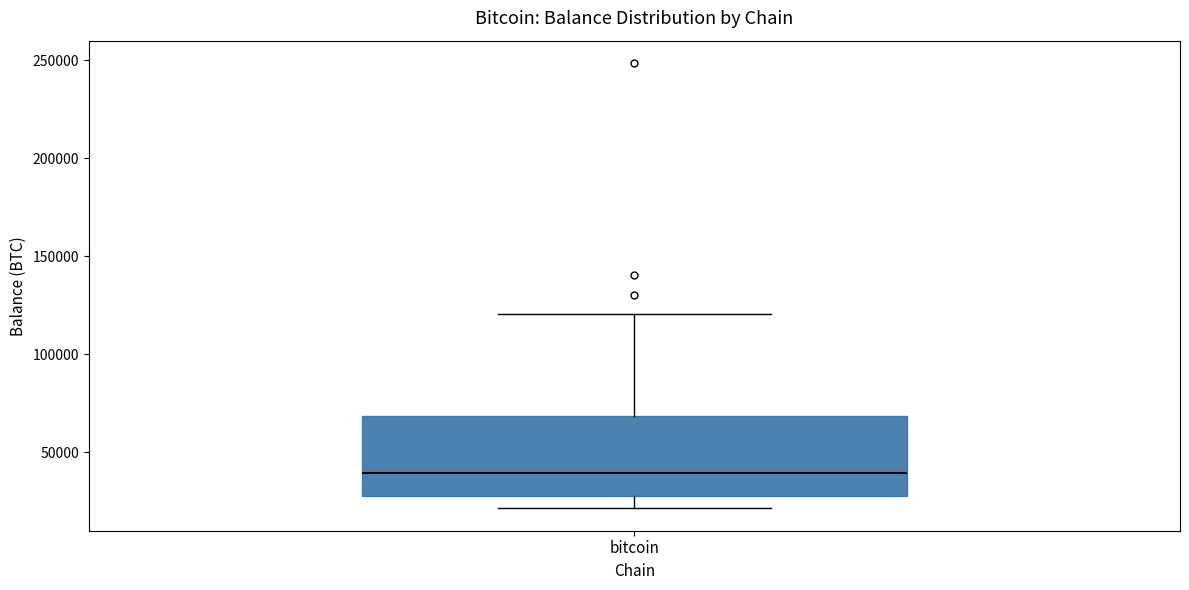

Read this box plot against the y-axis: the position of the median line, the range covered by the box, and the ends of both whiskers. The values are not printed on the chart, so give them approximately, as read against the axis.

median 40000, box 25000 to 70000, whiskers 20000 to 120000